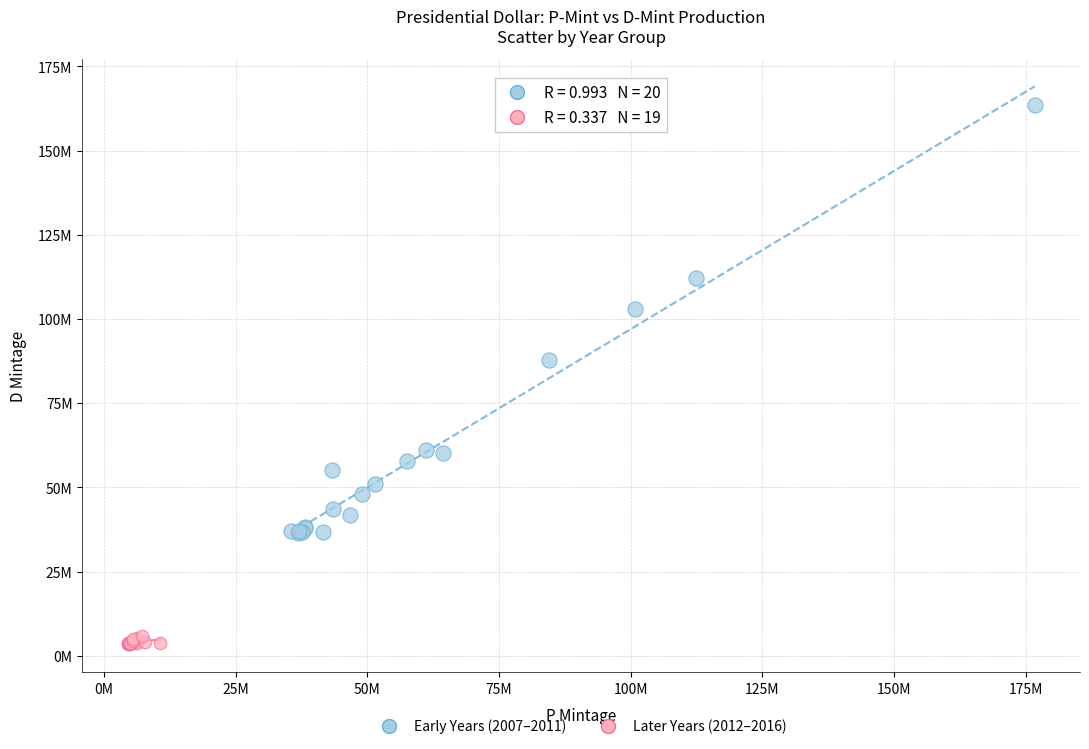

Which series reaches the minimum Y coordinate?

Later Years (2012–2016)